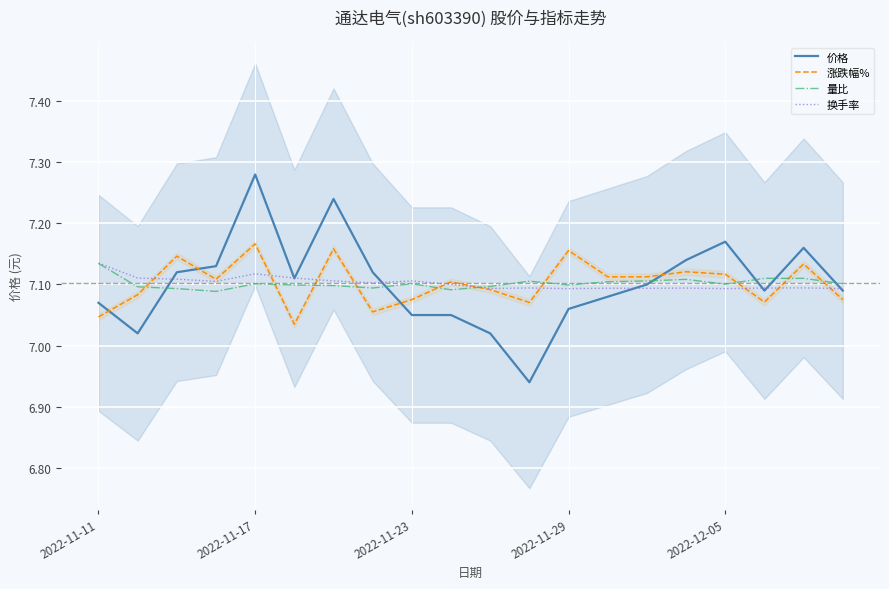

Count the number of categories in the chart.

20